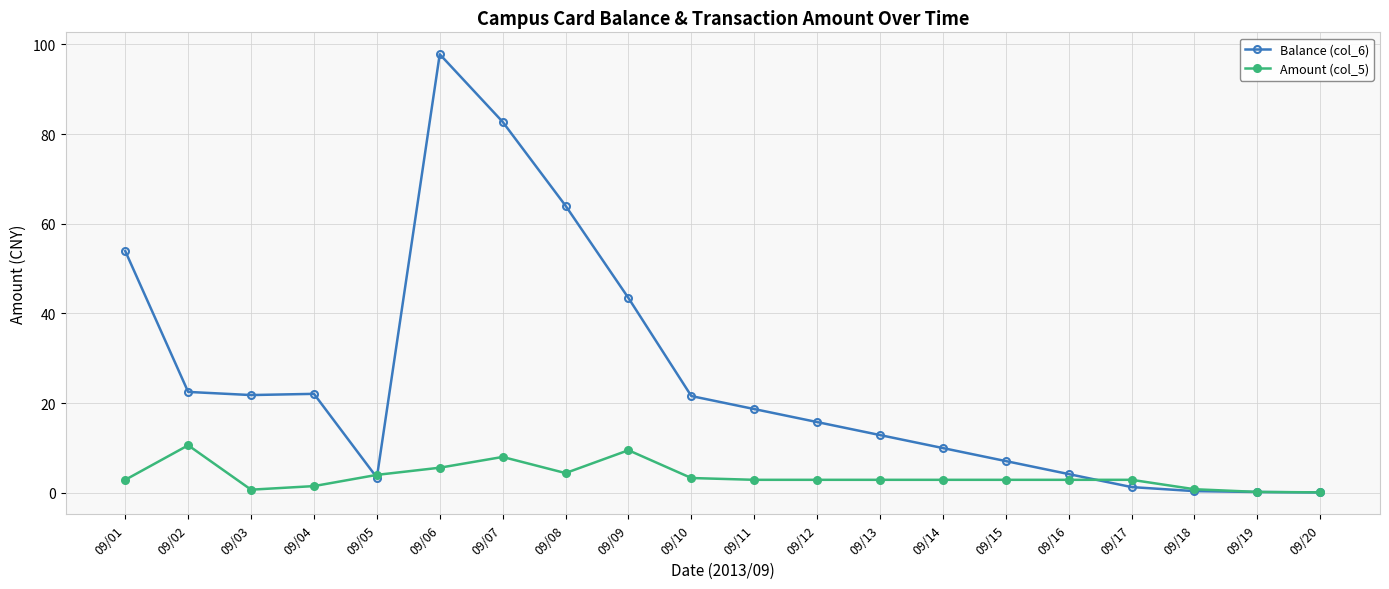

The value of Amount (col_5) at 09/09 is 17.1. True or false?

False